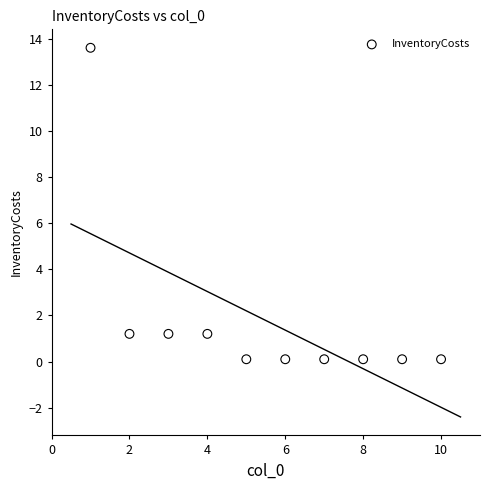

What is the range of X values (max minus min)?

9.0